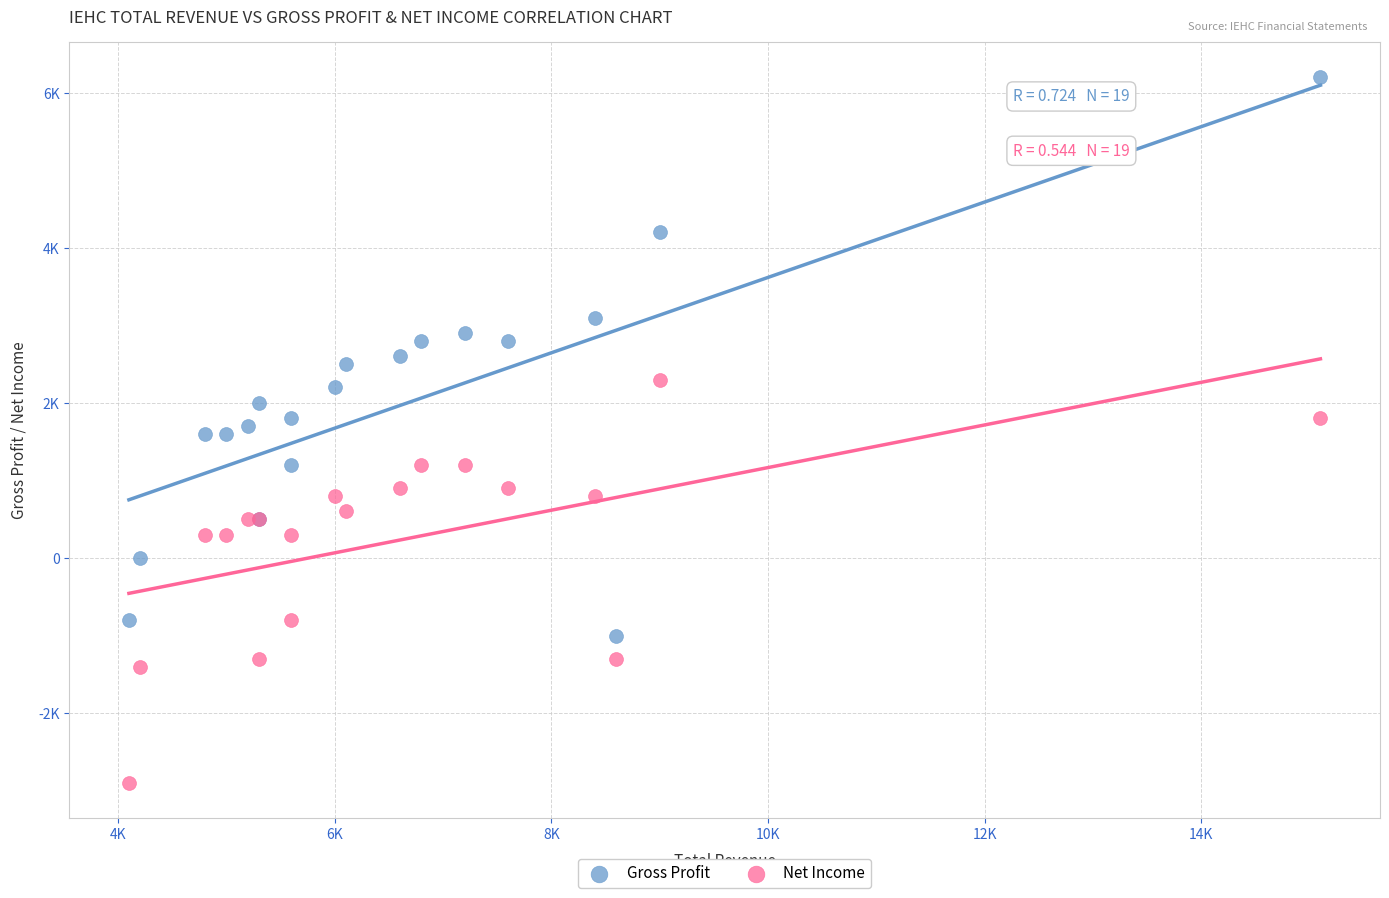

Which series contains the lowest Y value?

Net Income